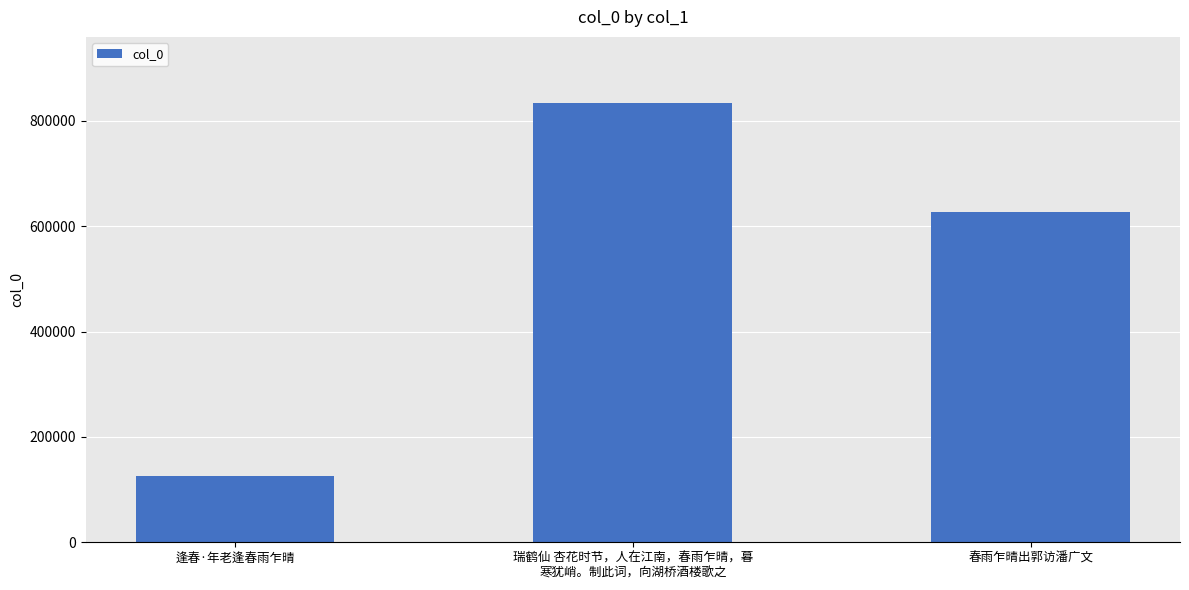

Approximately how many times larger is the value at 春雨乍晴出郭访潘广文 compared to 瑞鹤仙 杏花时节，人在江南，春雨乍晴，暮
寒犹峭。制此词，向湖桥酒楼歌之?

0.8